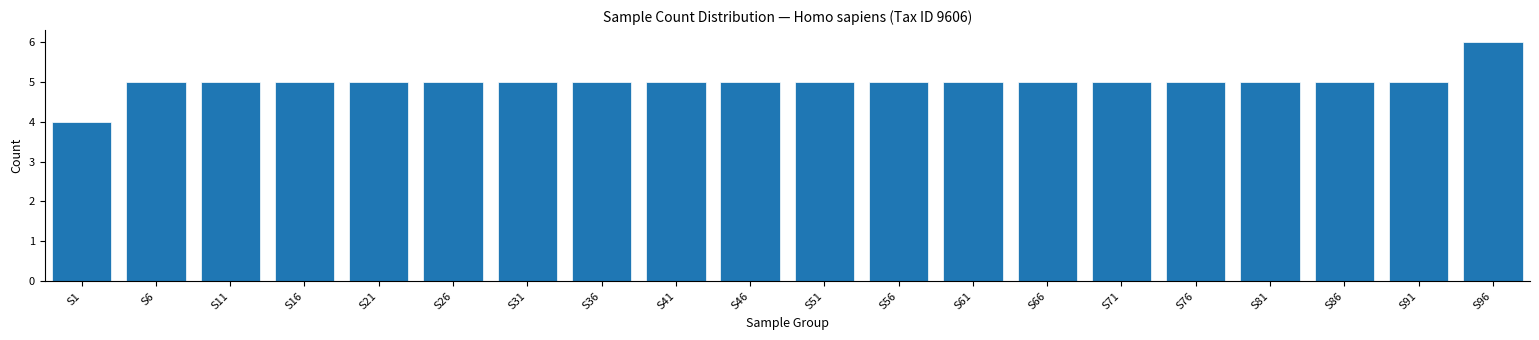

Reading right to left, what are all the values shown in this chart?

6	5	5	5	5	5	5	5	5	5	5	5	5	5	5	5	5	5	5	4